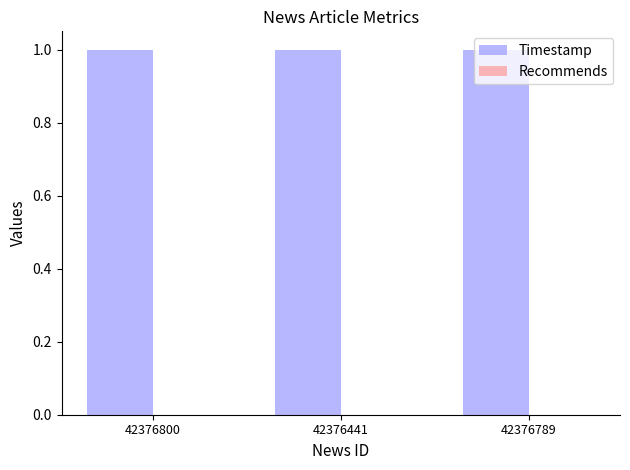

What is the label of the 3rd bar from the right?

42376800